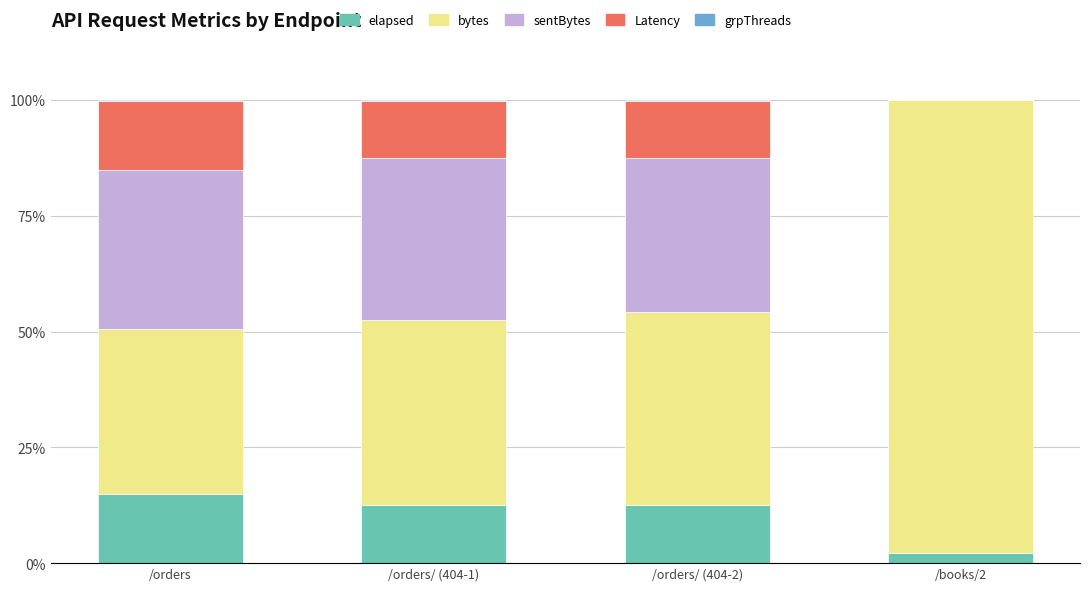

Which category has the highest value in the elapsed series?

/orders